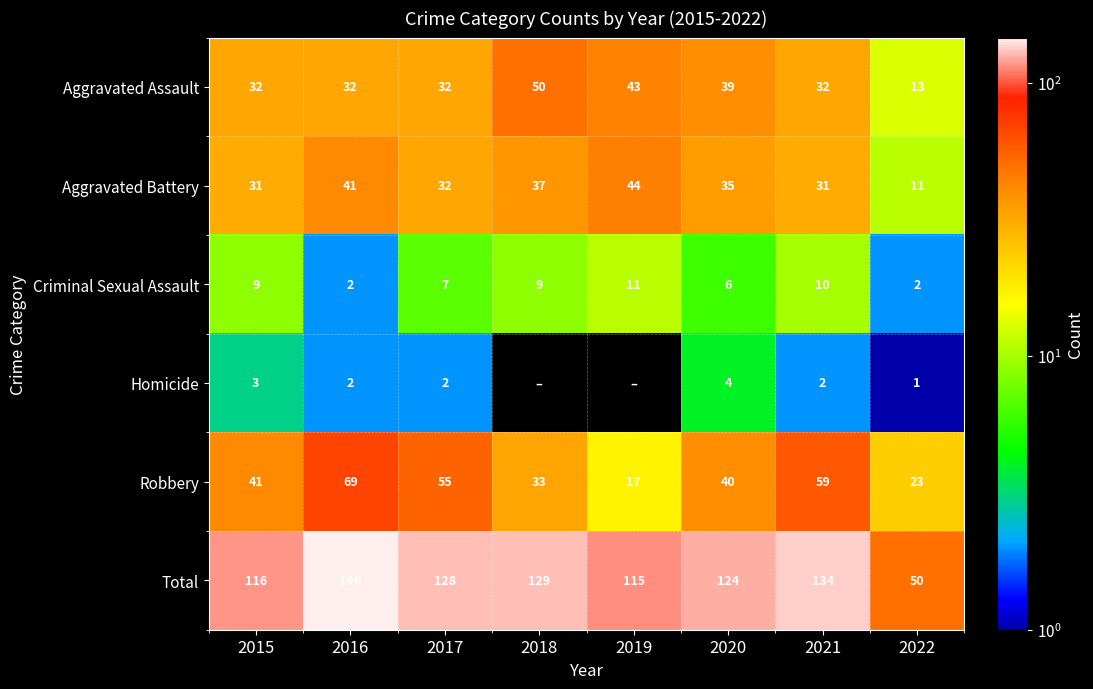

How many values in the Criminal Sexual Assault series are below 9?

4